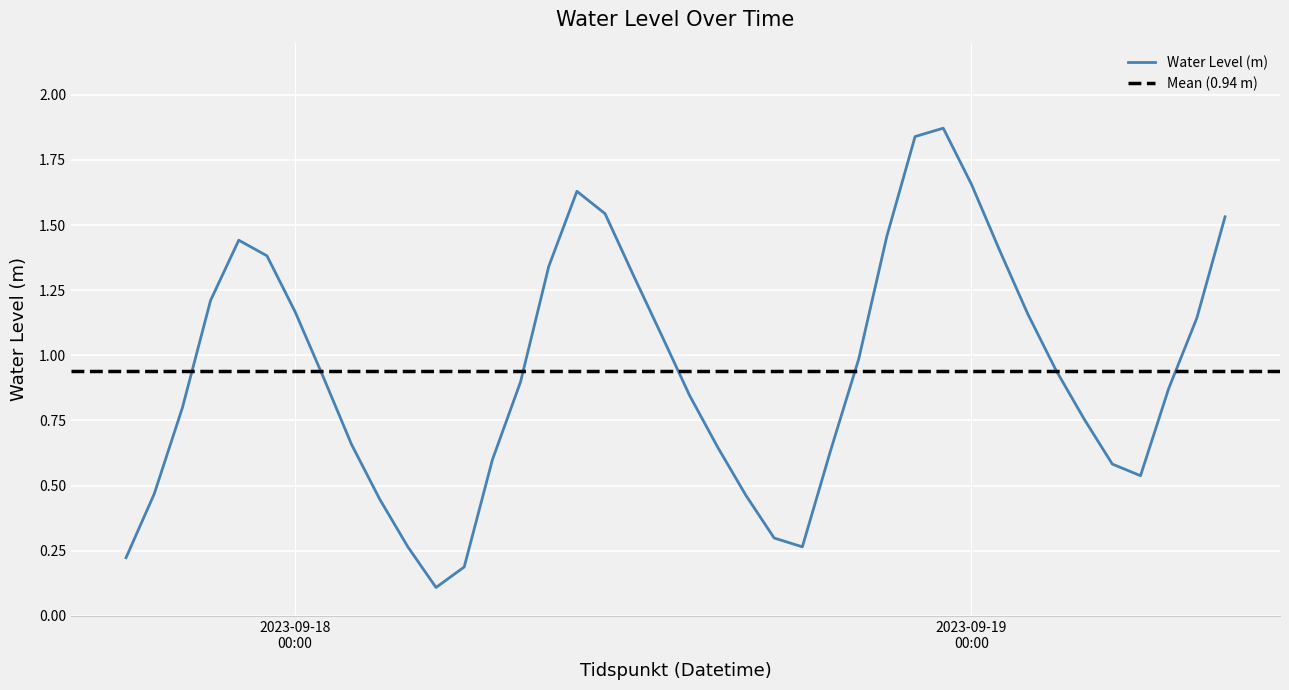

What is the greatest value displayed?

1.9